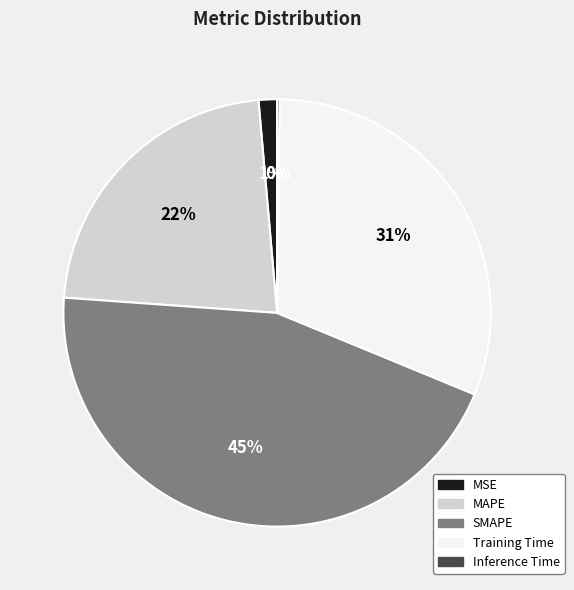

To the nearest percent, what is the difference between the Training Time and SMAPE slice percentages?

14%